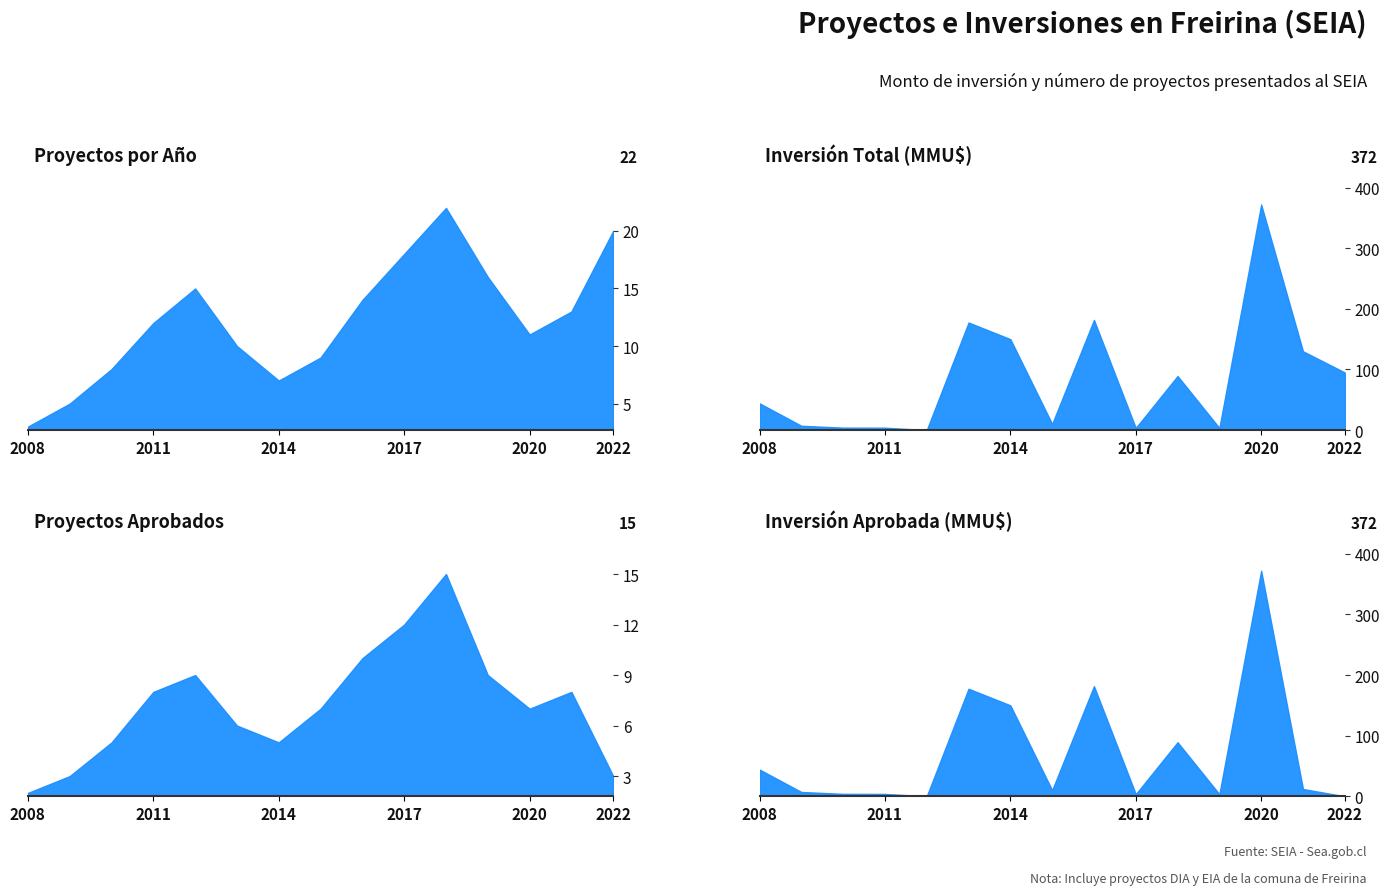

What is the sum of all Proyectos por Año values?

183.0